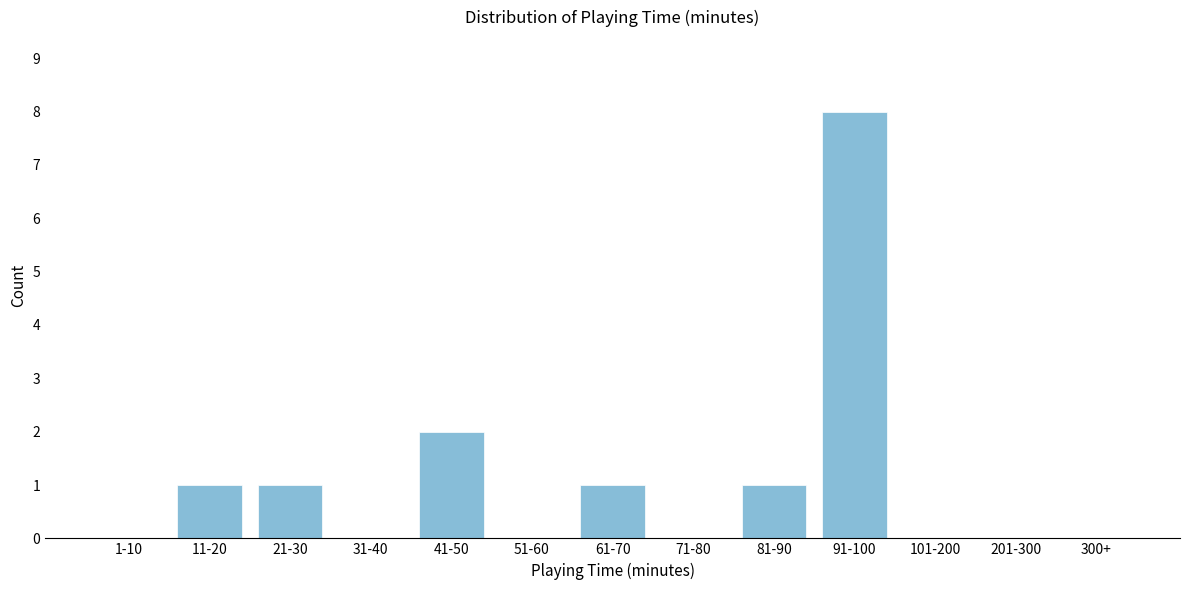

Reading left to right, what are all the values shown in this chart?

1-10=0	11-20=1	21-30=1	31-40=0	41-50=2	51-60=0	61-70=1	71-80=0	81-90=1	91-100=8	101-200=0	201-300=0	300+=0